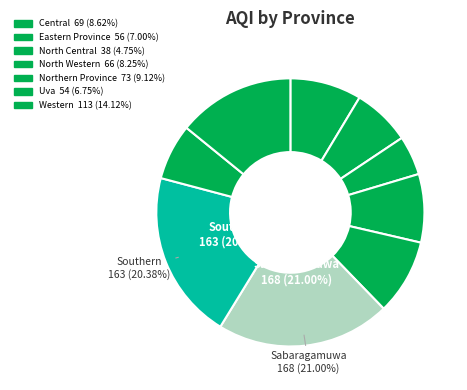

Count the number of slices in the pie.

9